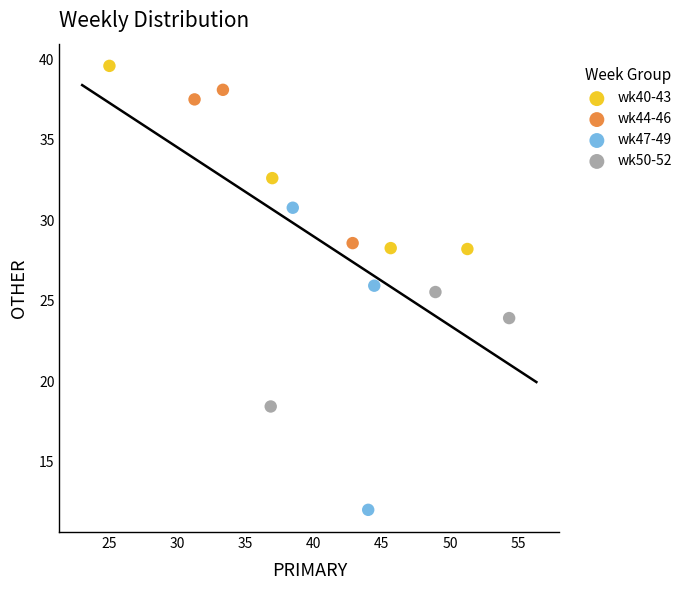

Which series contains the lowest Y value?

wk47-49